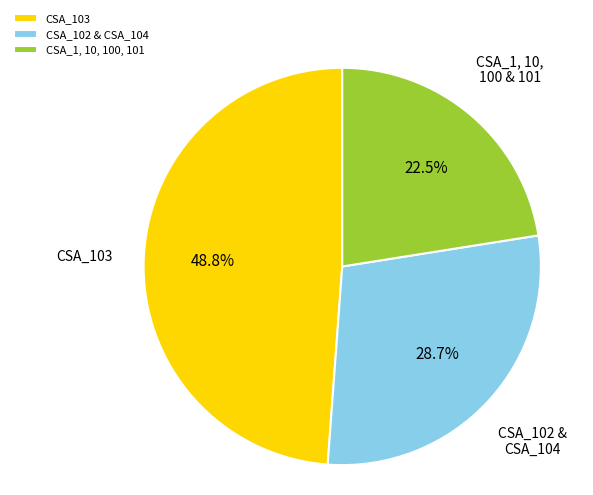

Does CSA_103 represent more than half of the total?

No